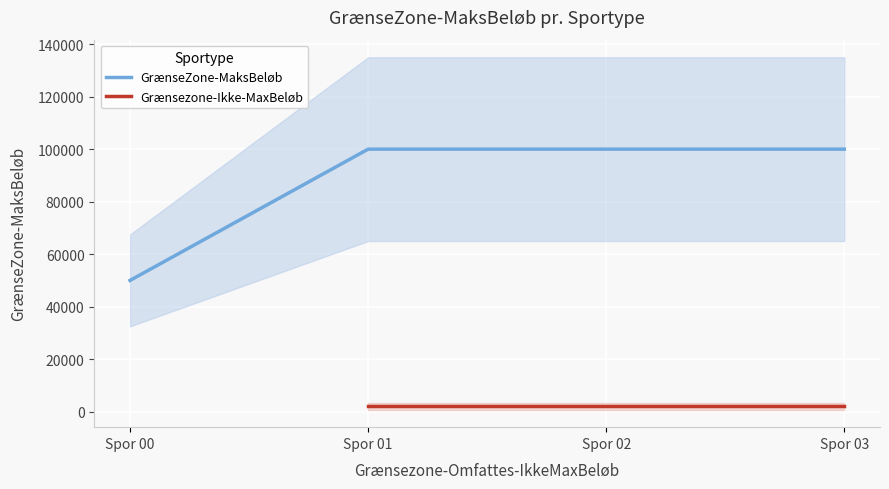

The value of GrænseZone-MaksBeløb at Spor 02 is 100000. True or false?

True